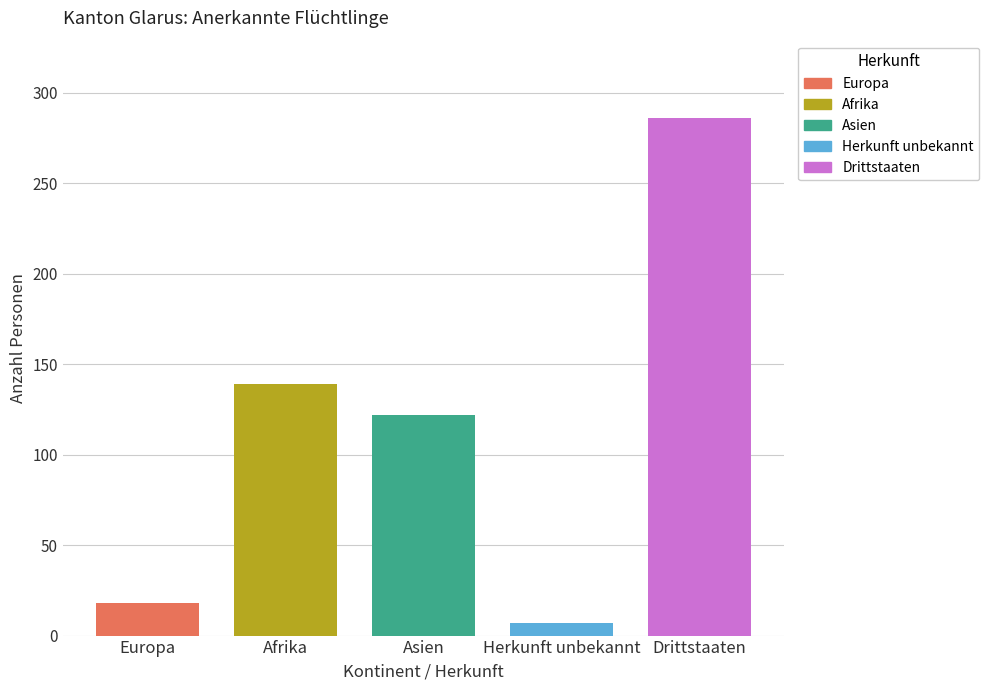

Count the number of categories in the chart.

1